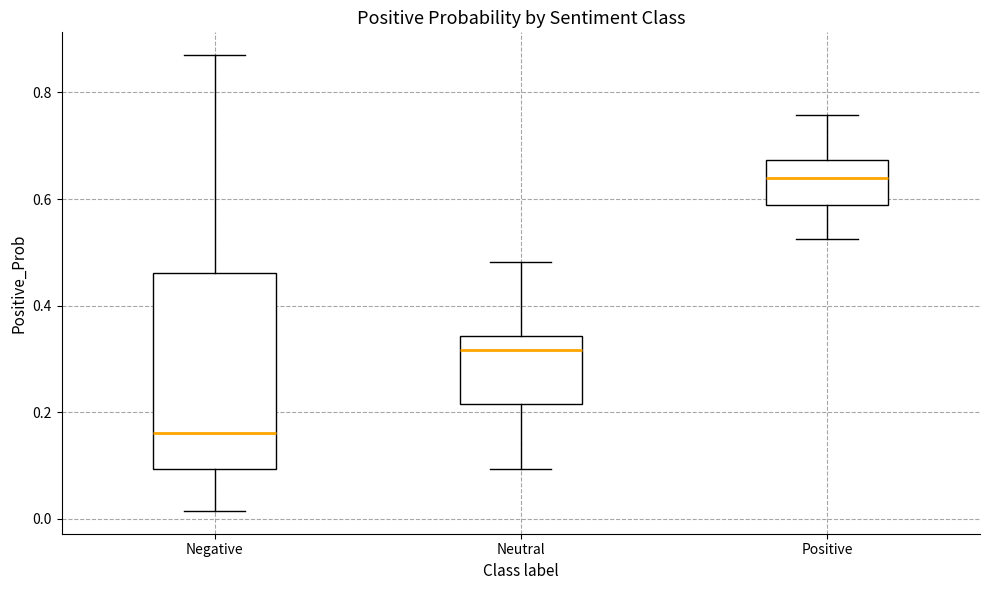

Reading left to right, read every box against the y-axis: the position of its median line, the range the box covers, and the ends of its whiskers. The values are not printed on the chart, so give them approximately, as read against the axis.

Negative: median 0.16, box 0.10 to 0.46, whiskers 0.02 to 0.88
Neutral: median 0.32, box 0.22 to 0.34, whiskers 0.10 to 0.48
Positive: median 0.64, box 0.58 to 0.68, whiskers 0.52 to 0.76